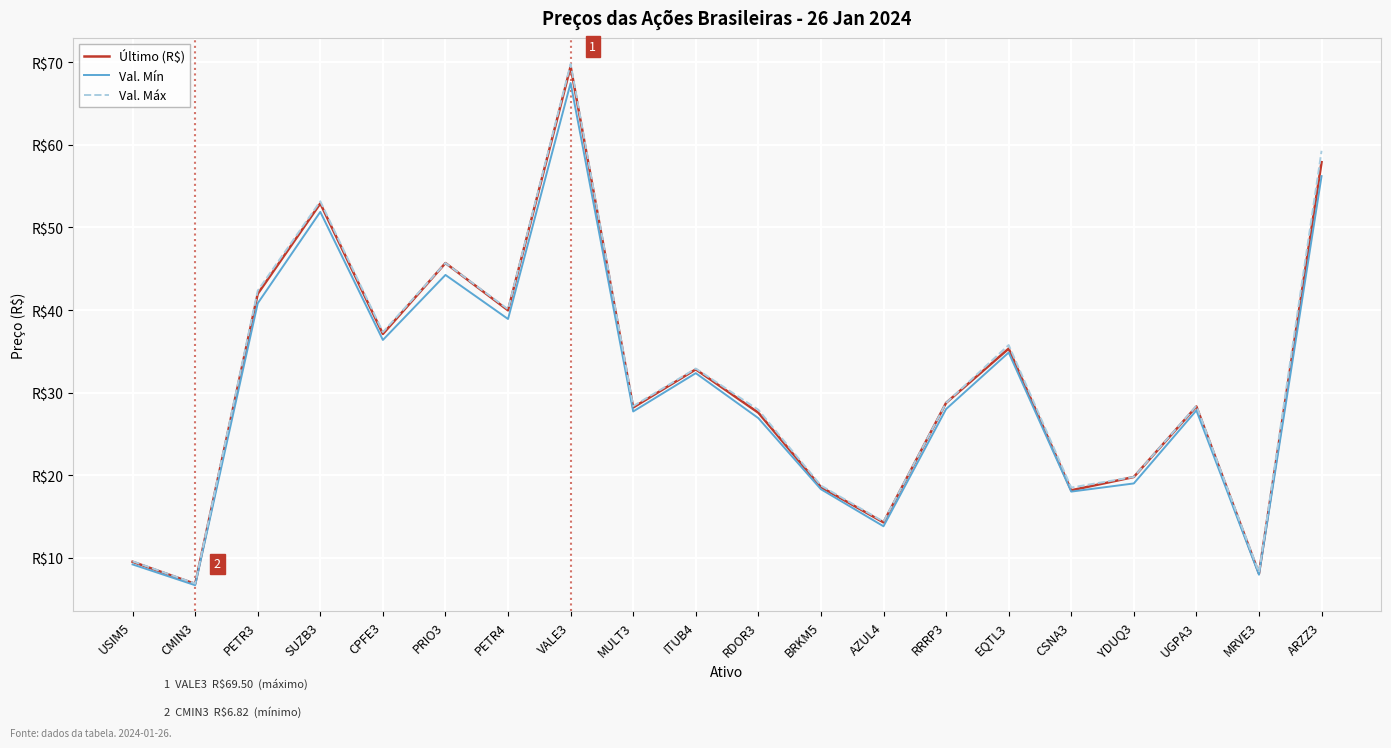

Is this an area chart (filled region under the line)?

No